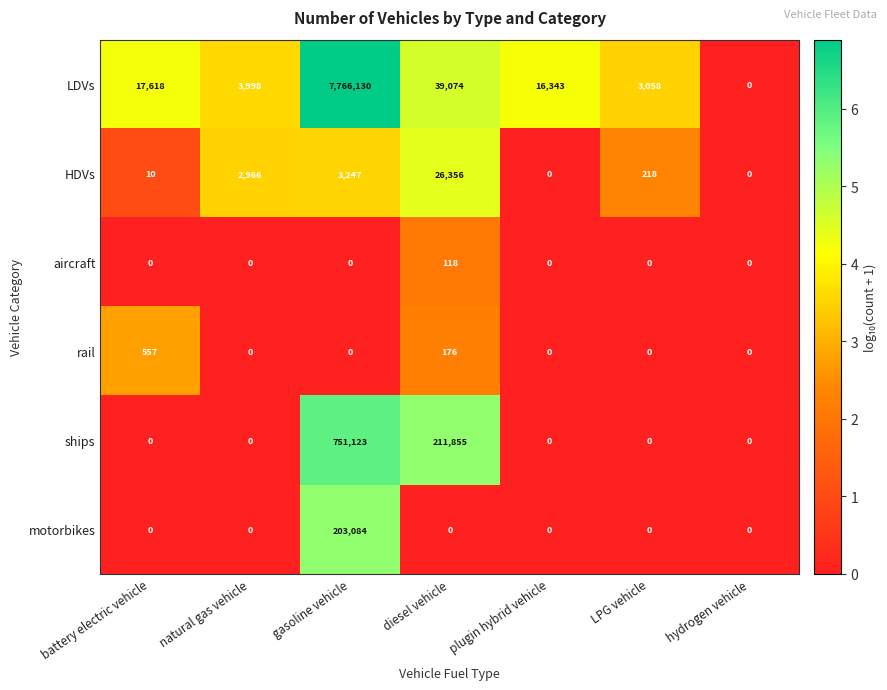

What is the spread (max minus min) of values at diesel vehicle?

211855